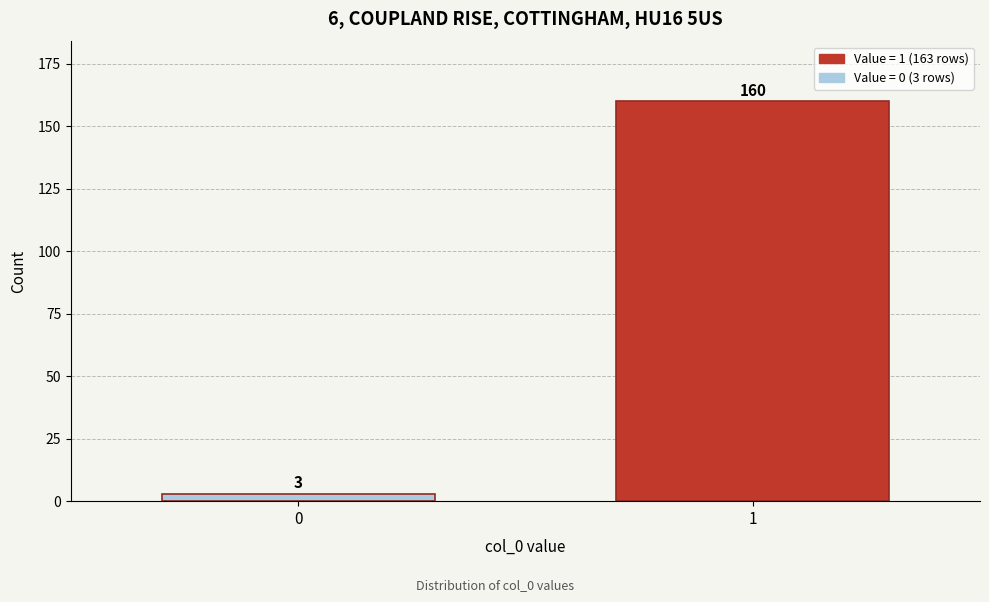

Reading left to right, what are all the values shown in this chart?

0=3	1=160